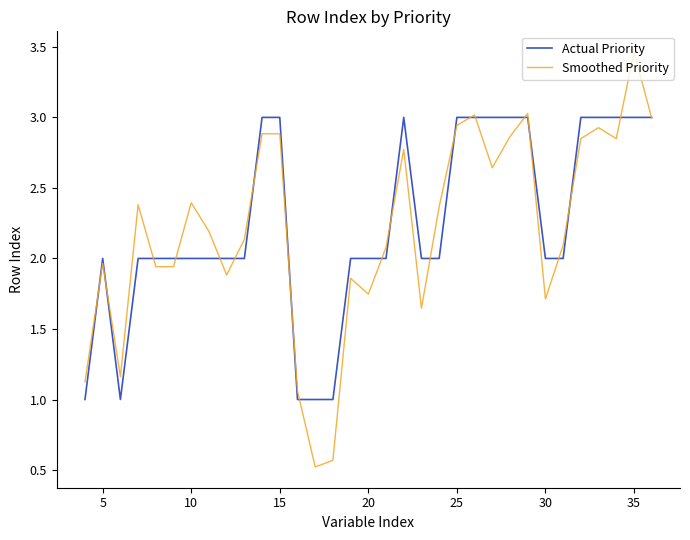

Rank the series by their average value, from highest to lowest.

Actual Priority, Smoothed Priority